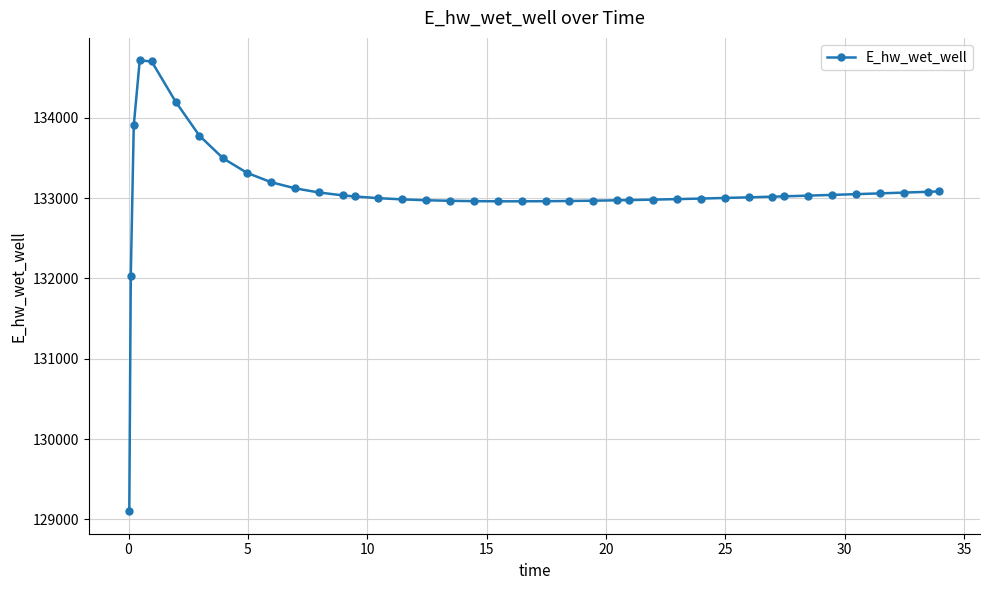

What is the greatest value displayed?

134715.0